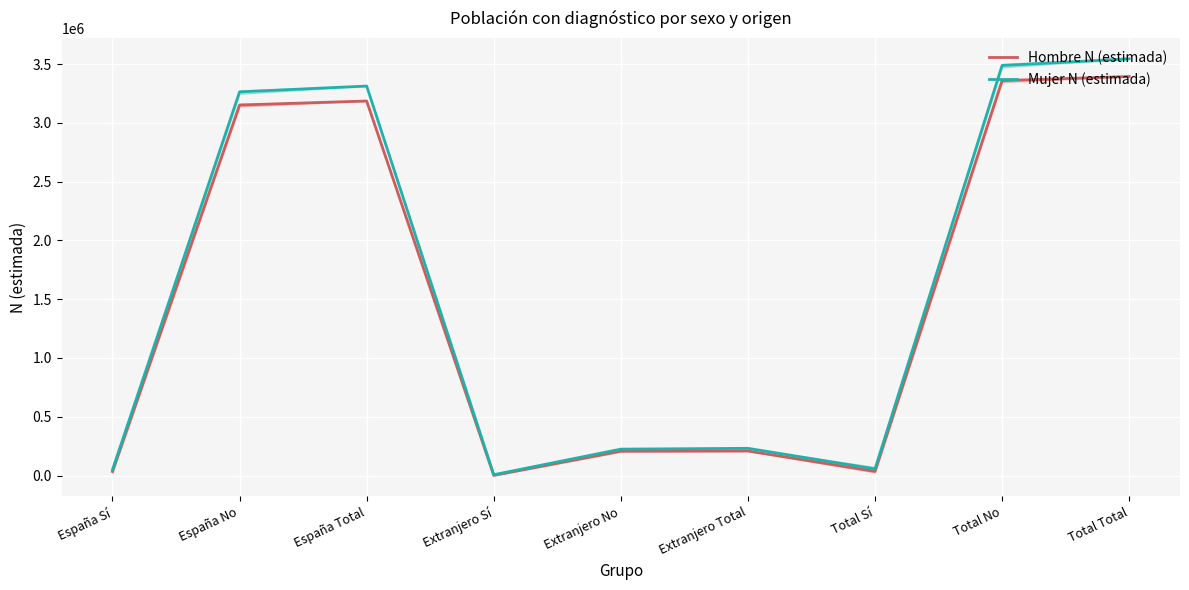

What is the approximate value of Mujer N (estimada) at Total No, to the nearest 50?

3488100